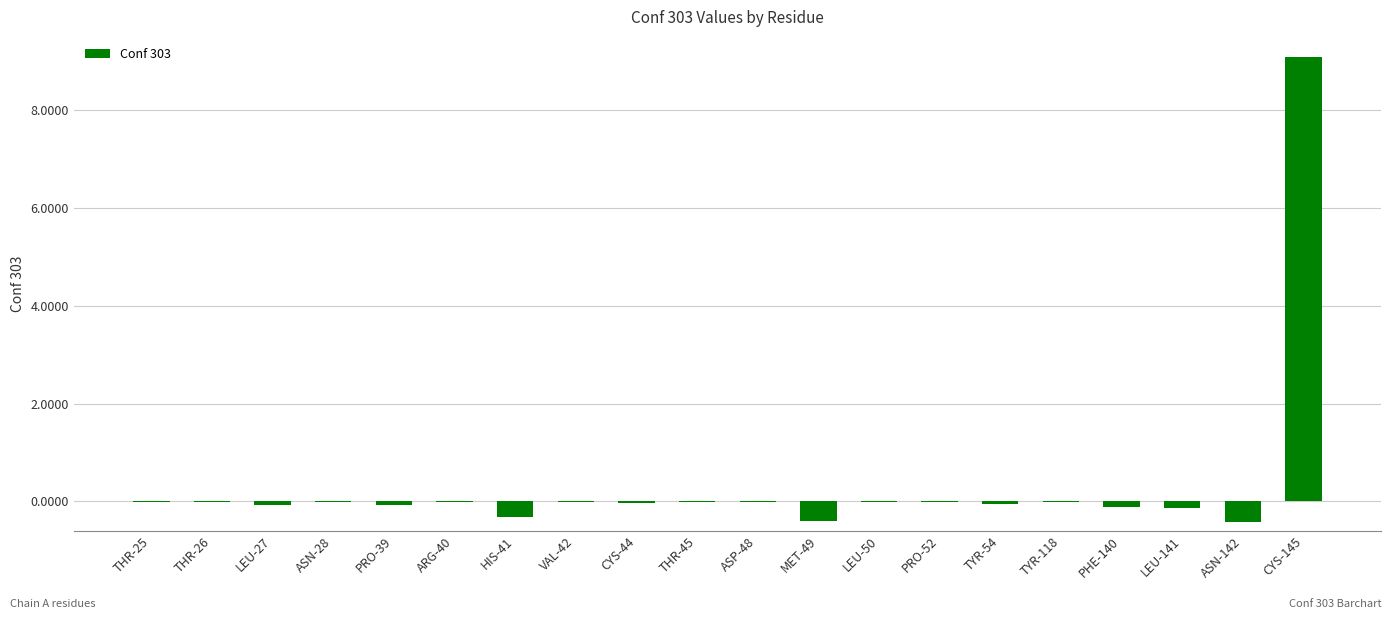

True or false: the data shows -0.0 at TYR-118.

True